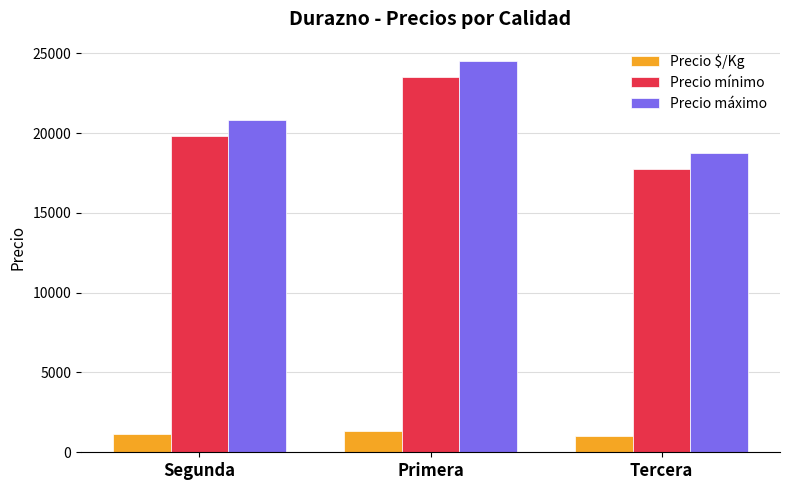

What position from the left is Tercera?

3